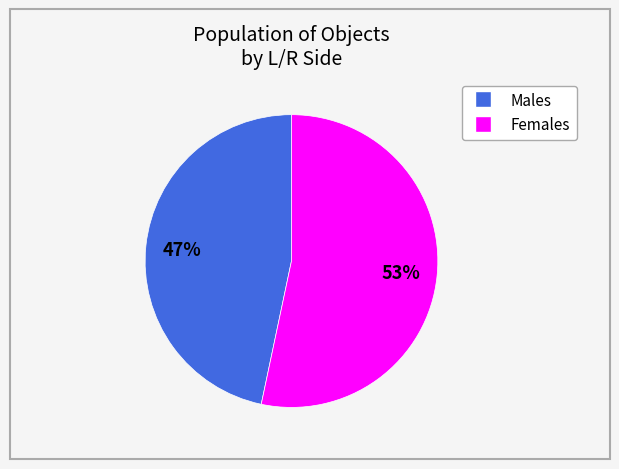

To the nearest percent, what is the average slice percentage?

50%